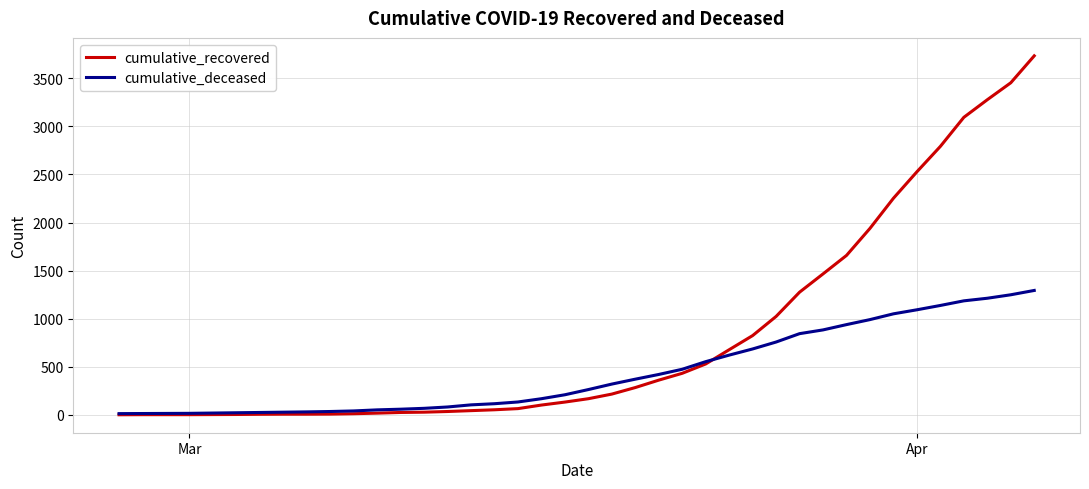

Which series has the widest spread of values?

cumulative_recovered